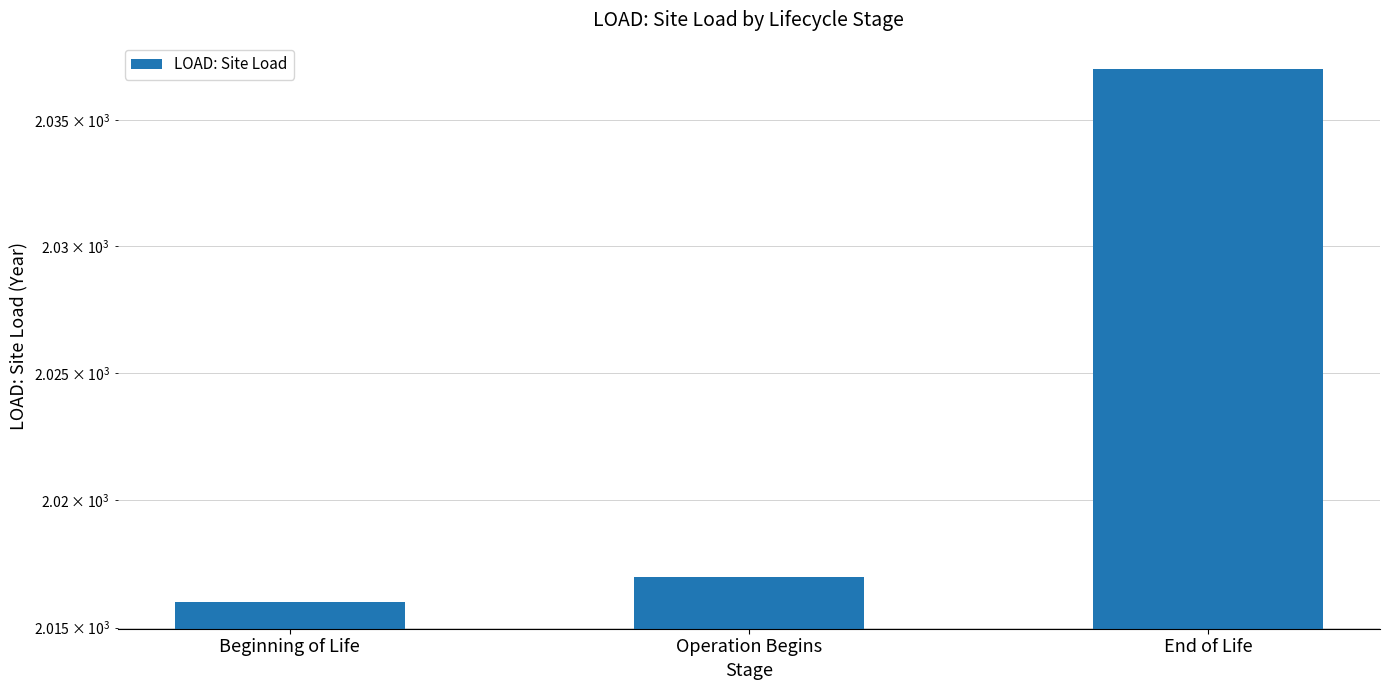

What is the ratio of the value at Operation Begins to the value at Beginning of Life?

1.0